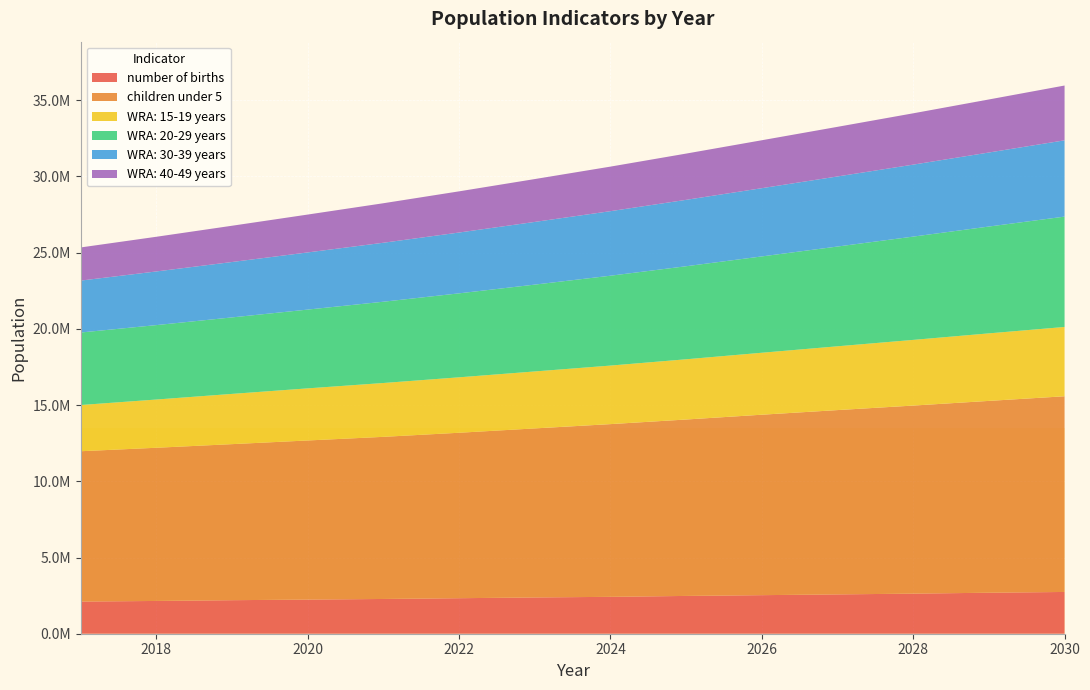

Reading left to right, transcribe all the data shown in this chart.

number of births: 2110000	2150000	2200000	2240000	2280000	2330000	2380000	2420000	2480000	2530000	2580000	2630000	2690000	2740000
children under 5: 9862402	10050371	10237786	10438537	10636534	10854967	11089897	11331595	11574198	11838769	12092177	12338218	12584924	12839335
WRA: 15-19 years: 3032037	3164674	3296354	3418969	3532758	3637390	3737403	3840674	3951644	4065313	4185562	4309237	4430738	4546624
WRA: 20-29 years: 4756743	4882700	5018666	5168014	5332455	5508952	5696990	5895615	6103745	6319831	6545116	6776307	7008703	7239465
WRA: 30-39 years: 3406589	3520083	3634703	3750324	3869436	3990560	4112898	4235117	4356516	4477188	4597739	4722286	4856898	5005361
WRA: 40-49 years: 2174712	2275309	2379017	2484409	2592003	2701259	2811667	2922818	3034340	3144612	3255252	3366750	3479917	3595278